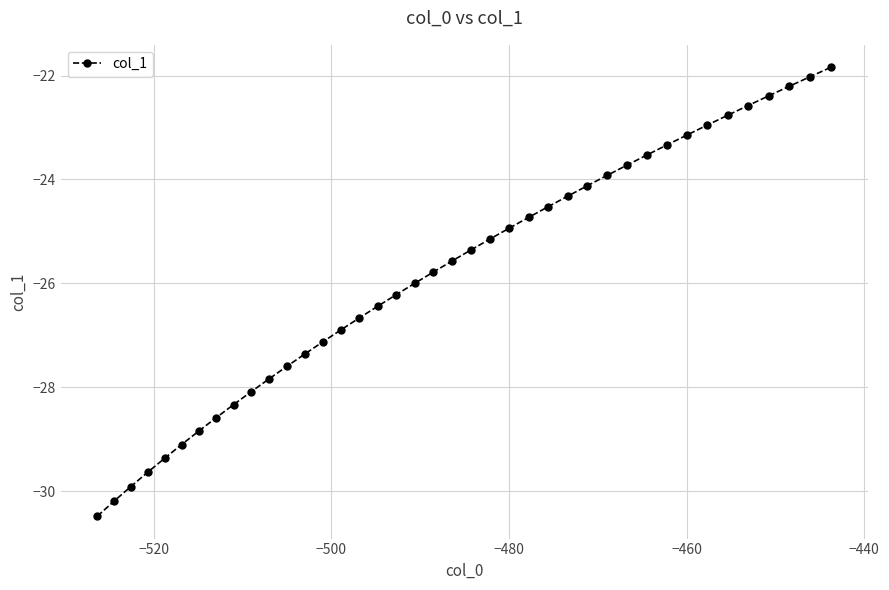

What is the value of the 8th point from the left?

-28.6